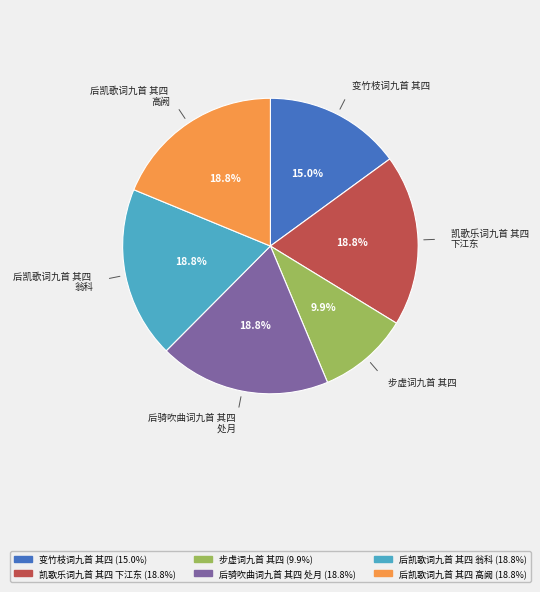

To the nearest percent, what is the combined percentage of 变竹枝词九首 其四 and 后骑吹曲词九首 其四 处月?

34%